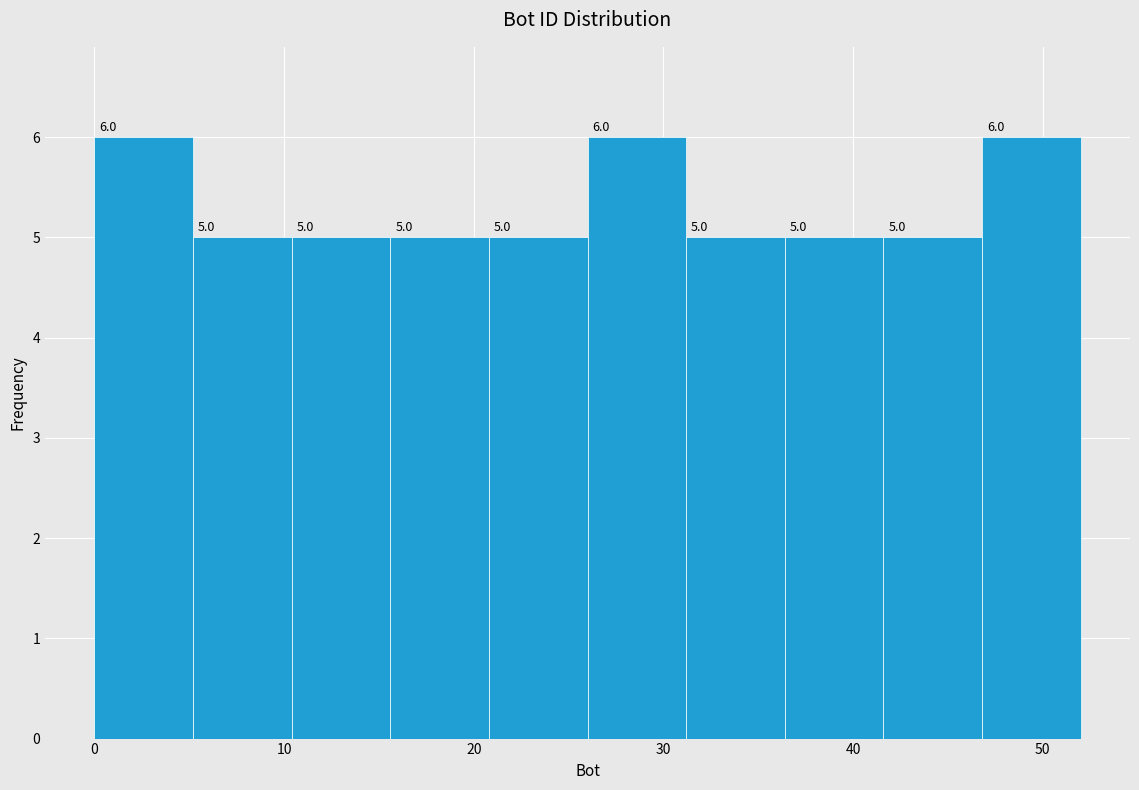

Reading left to right, list every bar in this chart as the range it spans on the x-axis followed by its height. The bar edges are not printed on the chart, so give them approximately, as read against the axis.

0.0 to 5.2: 6.0
5.2 to 10.4: 5.0
10.4 to 15.6: 5.0
15.6 to 20.8: 5.0
20.8 to 26.0: 5.0
26.0 to 31.2: 6.0
31.2 to 36.4: 5.0
36.4 to 41.6: 5.0
41.6 to 46.8: 5.0
46.8 to 52.0: 6.0